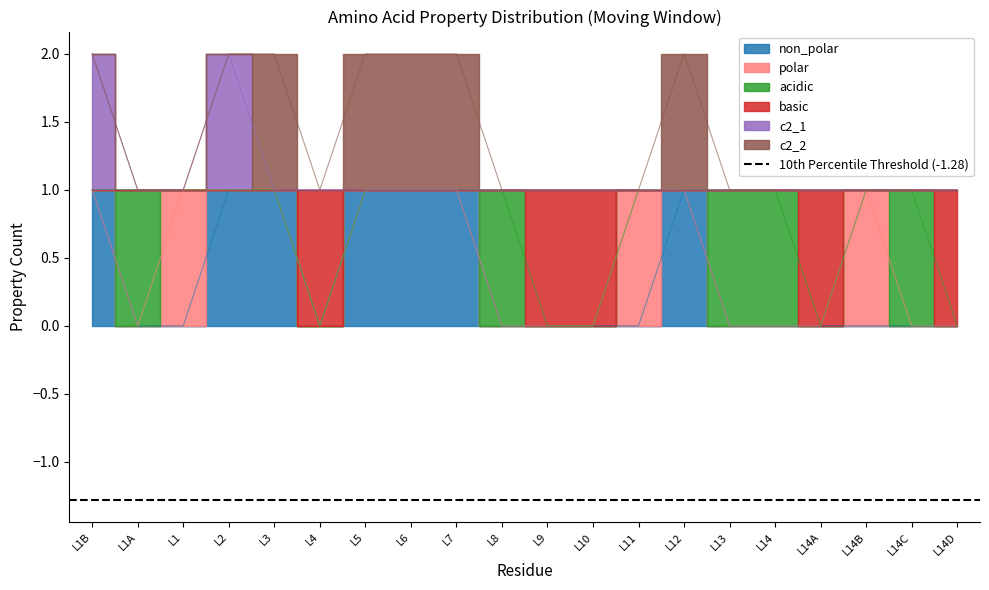

What is the sum of all non_polar values?

7